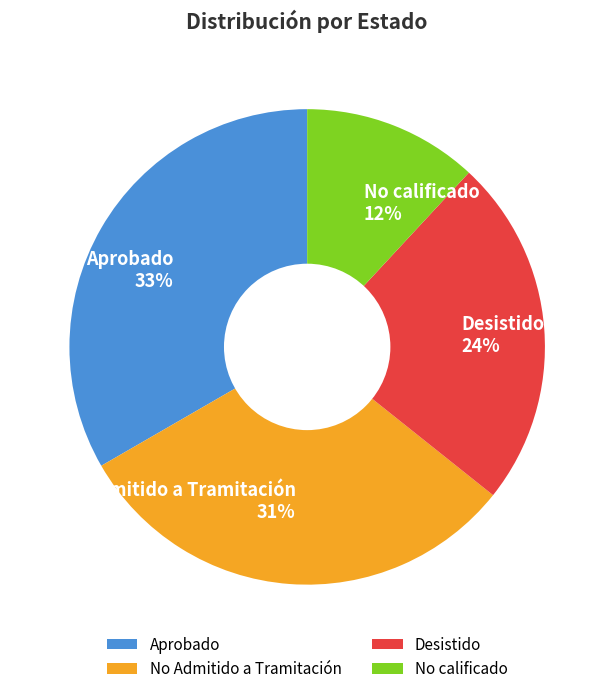

The Desistido slice represents 11% of the pie. True or false?

False